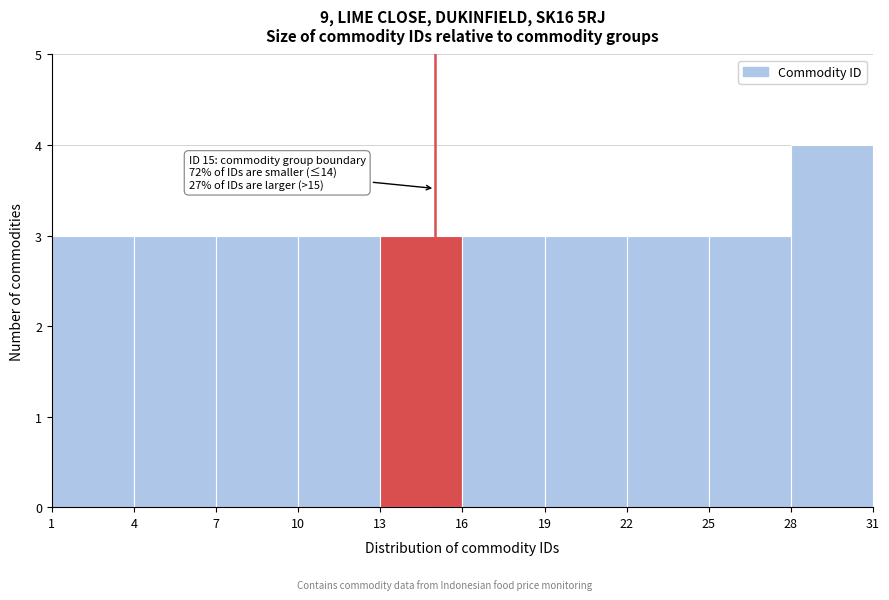

Over which range of the x-axis is the bar tallest?

28 to 31